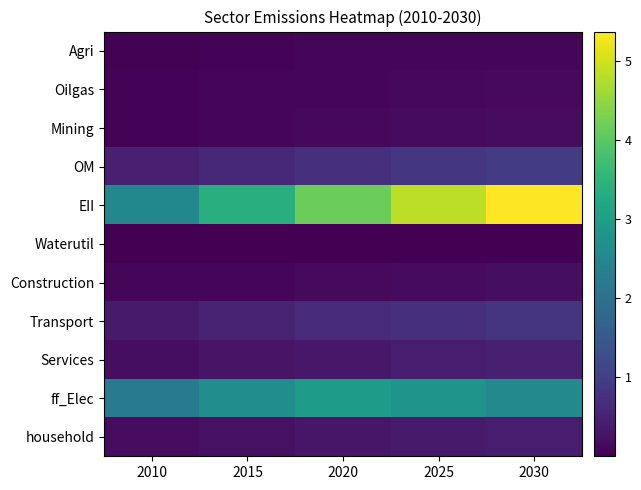

Which category has the highest value across all series?

2030